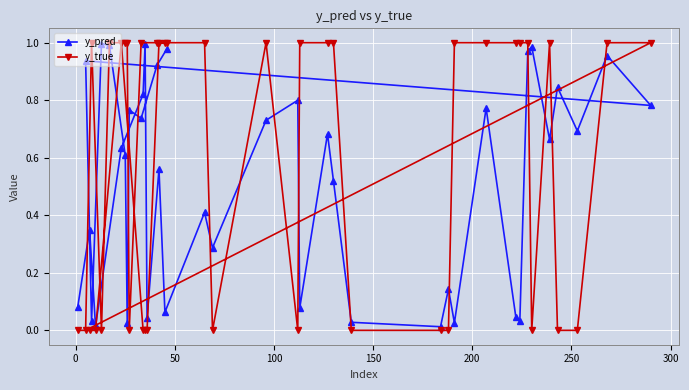

Which series has the largest total across all categories?

y_true